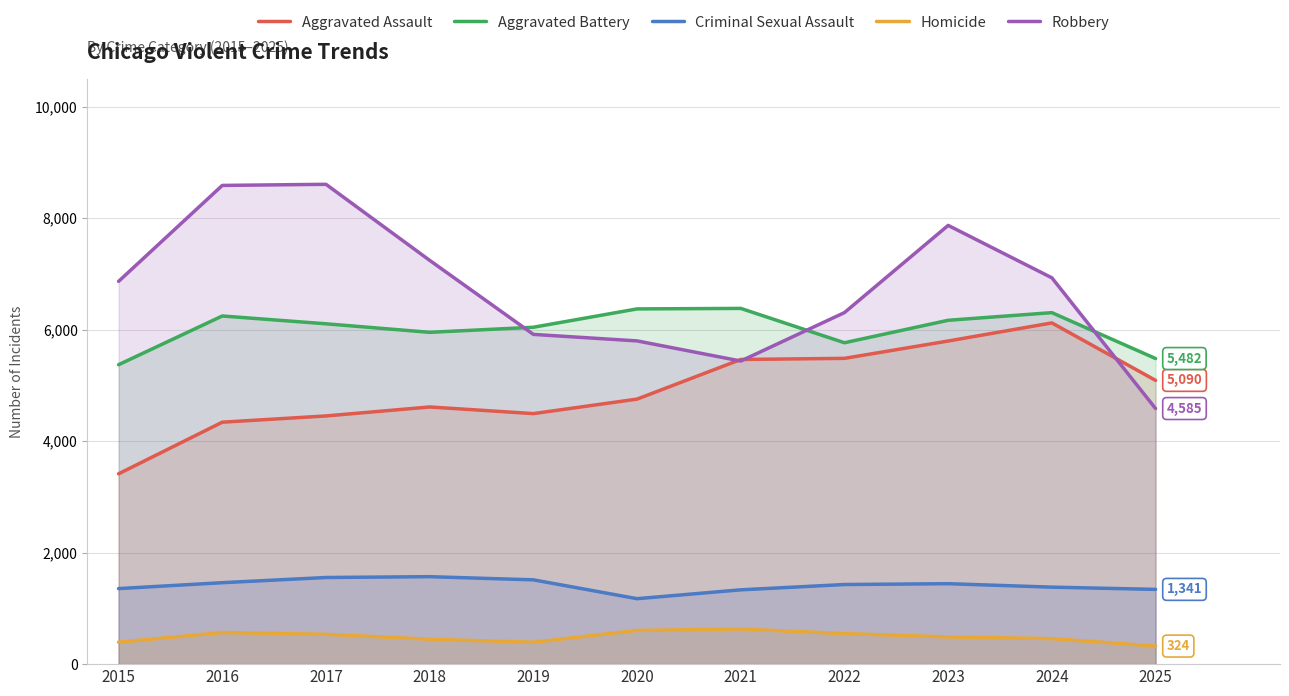

What is the difference between the maximum and minimum values in the Aggravated Battery series?

1010